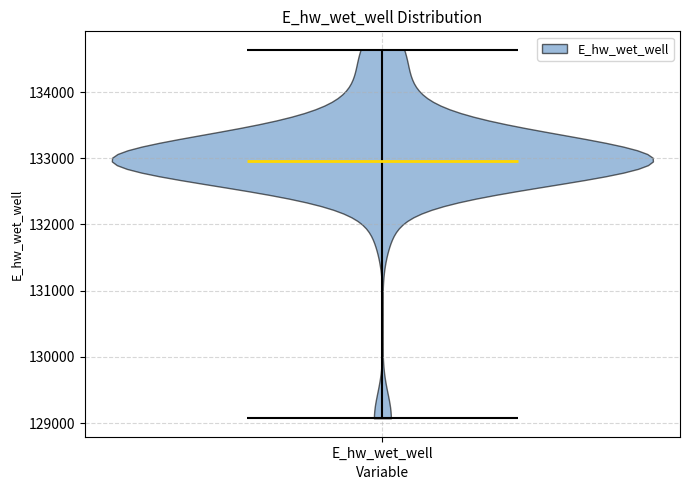

What is the lowest point the violin for E_hw_wet_well reaches on the y-axis? The values are not printed on the chart, so give them approximately, as read against the axis.

129100